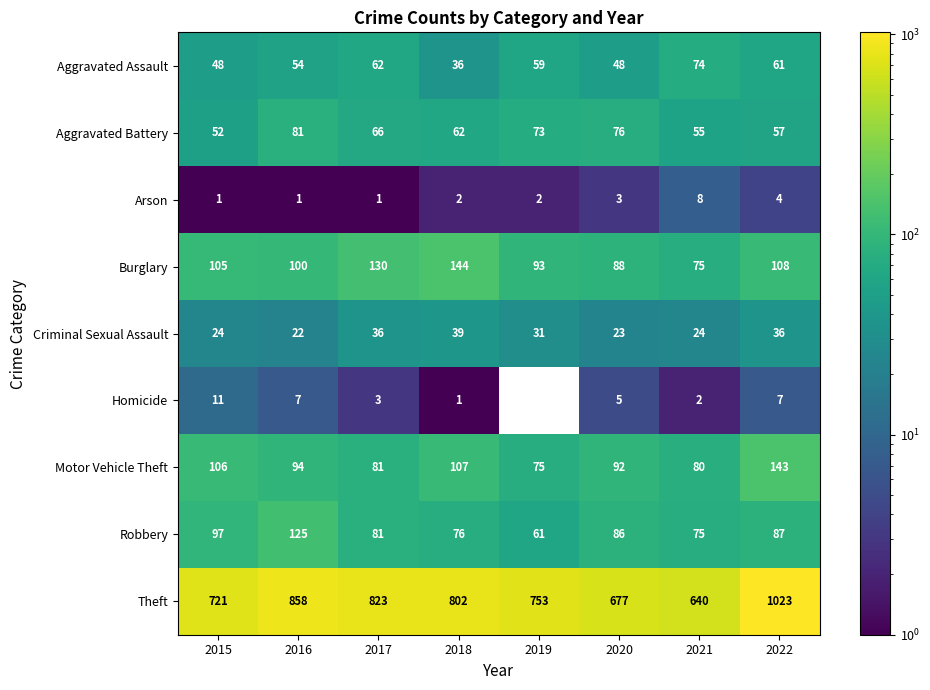

What is the average value of the Theft series?

787